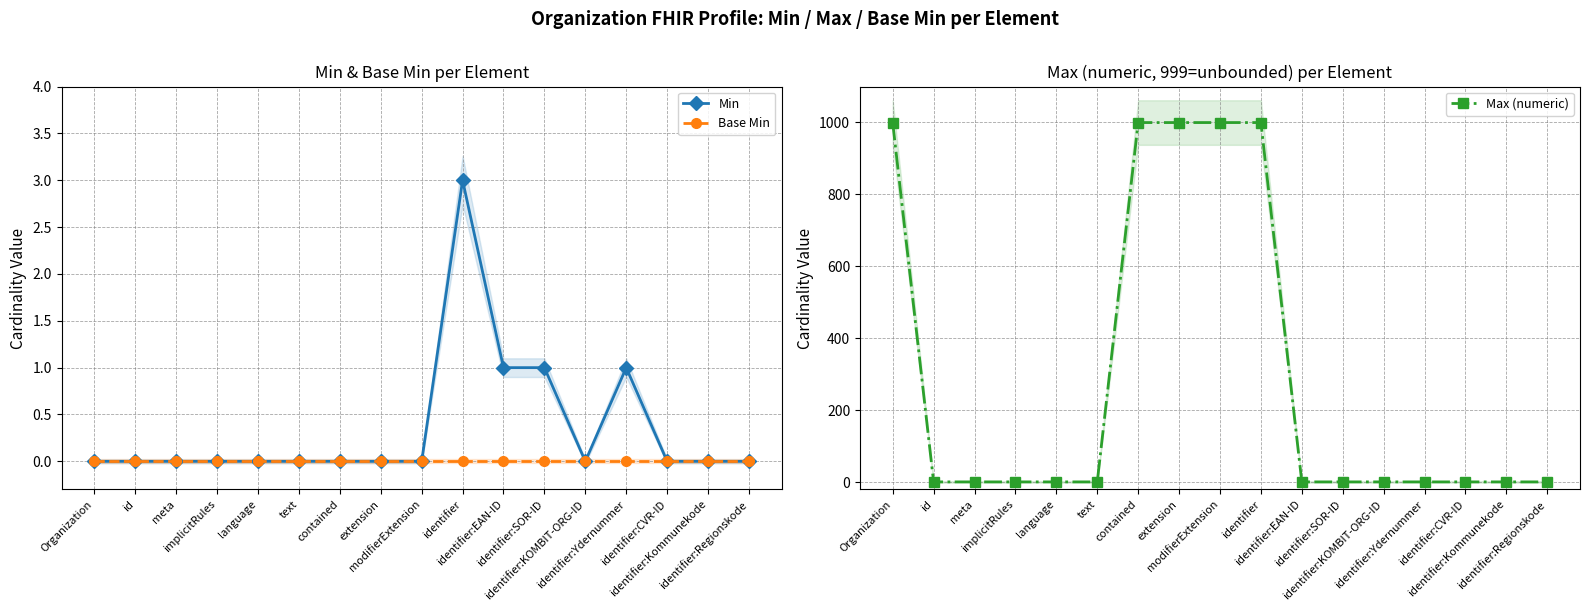

What is the difference between the second highest and second lowest values in the Max (numeric) series?

998